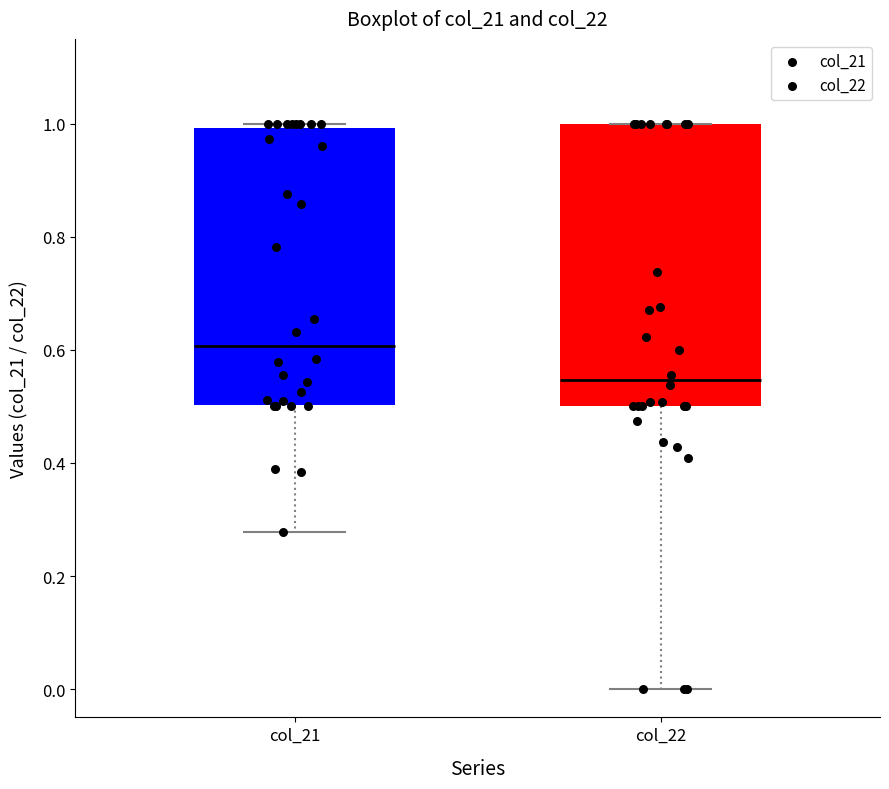

Which box's median line is the lowest?

col_22